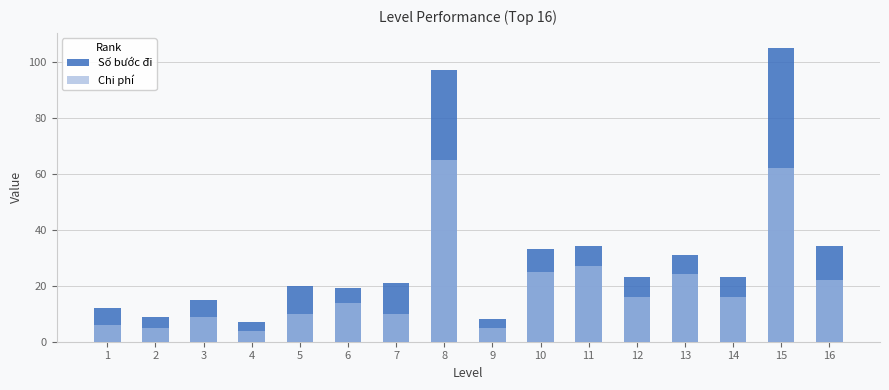

Is it true that Chi phí equals 5 at 2?

True